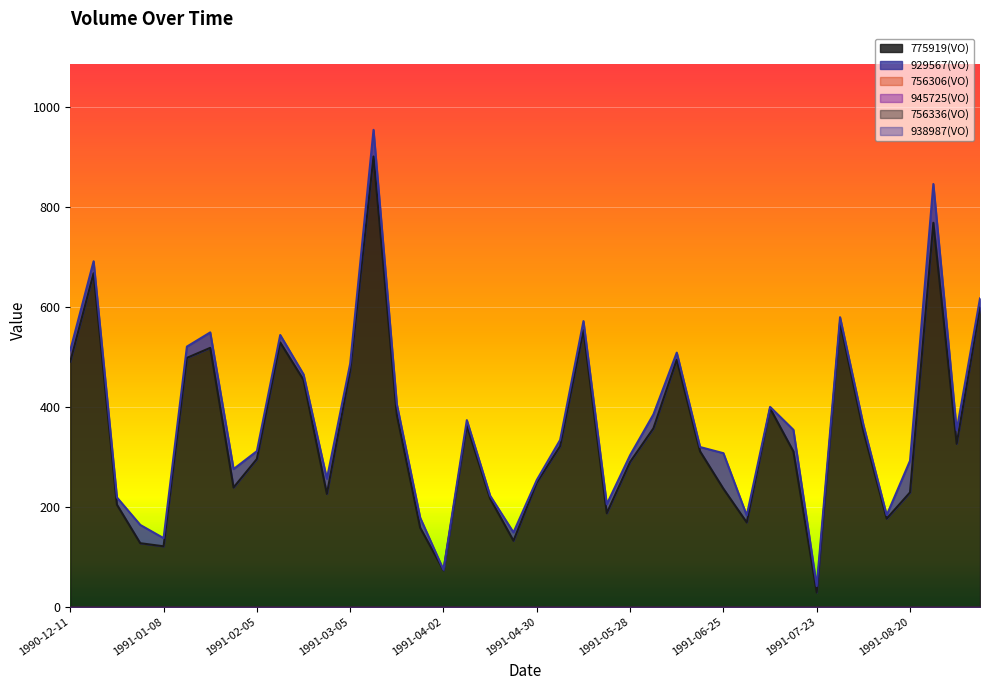

How many values in the 775919(VO) series are below 321?

20